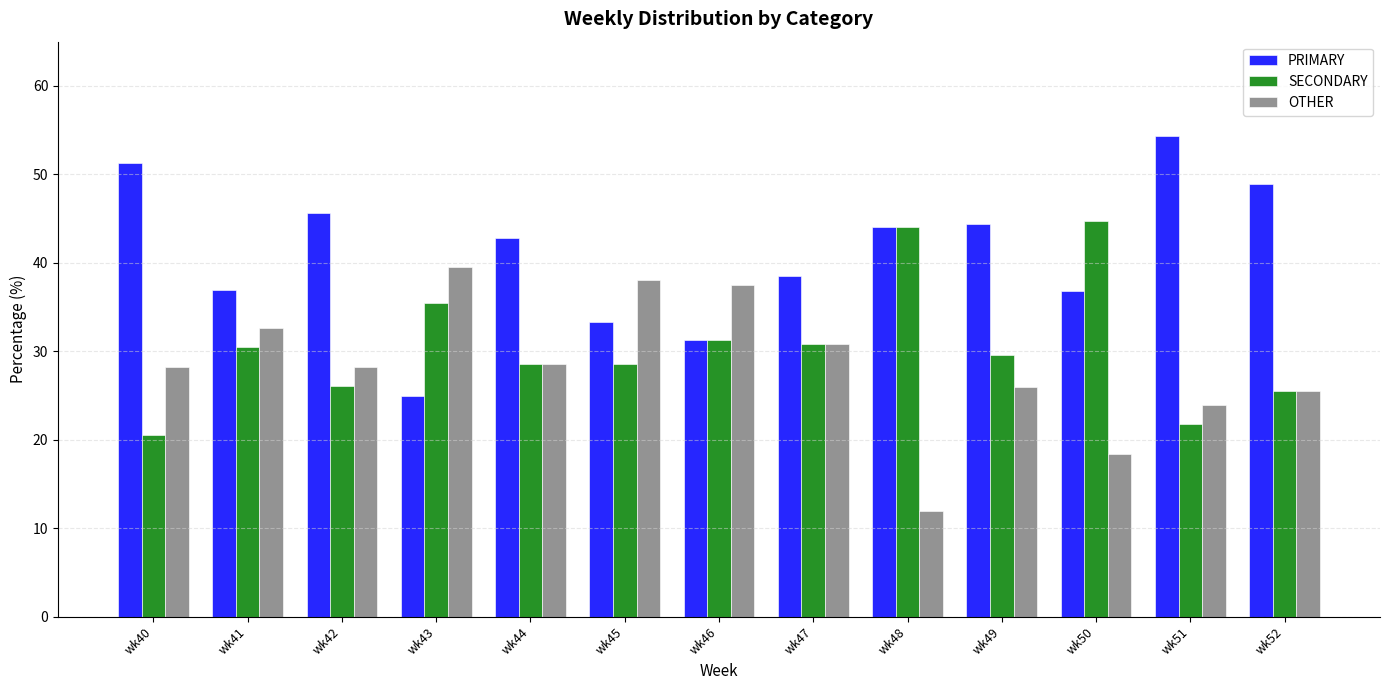

List the series in order of their peak value, lowest first.

OTHER, SECONDARY, PRIMARY